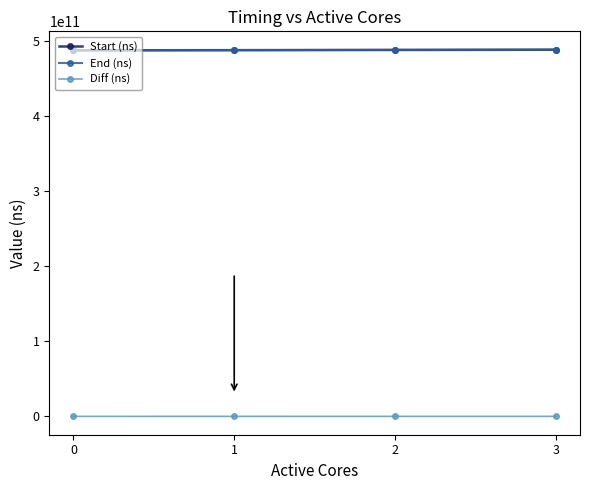

The value of Start (ns) at 1 is 487864678404. True or false?

True